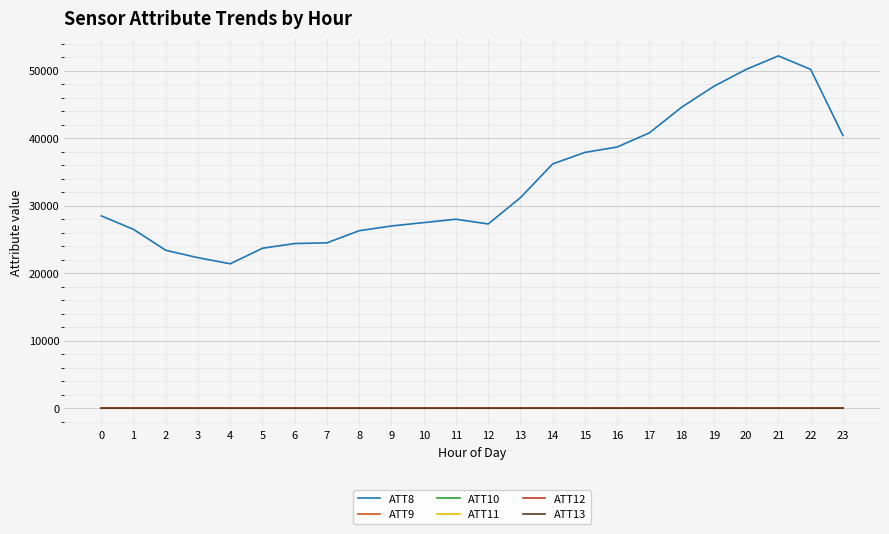

Where is the first local minimum for ATT9?

3